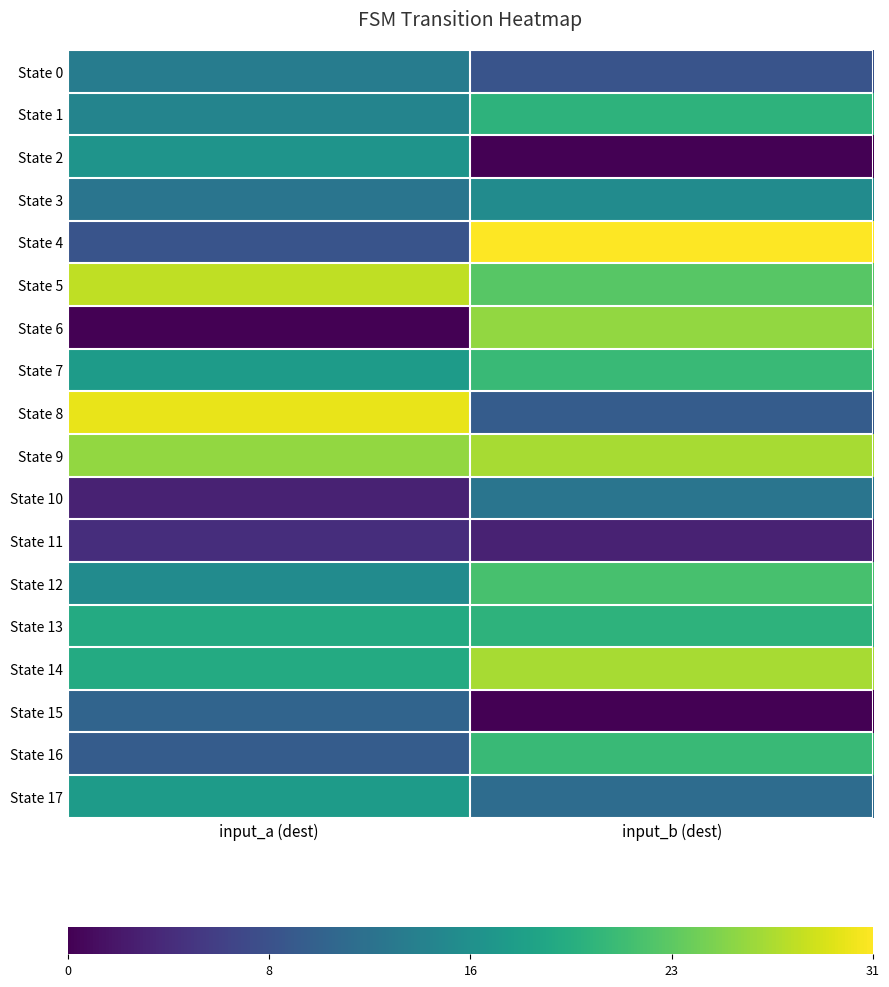

How many series are shown in this chart?

18